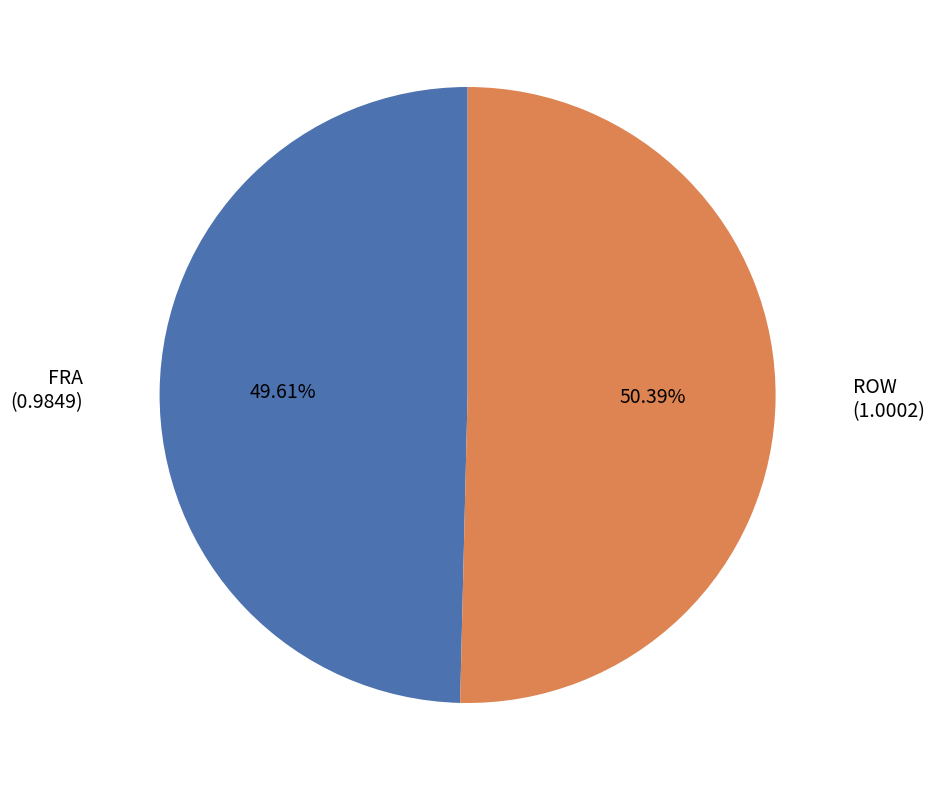

How many slices are in this pie chart?

2